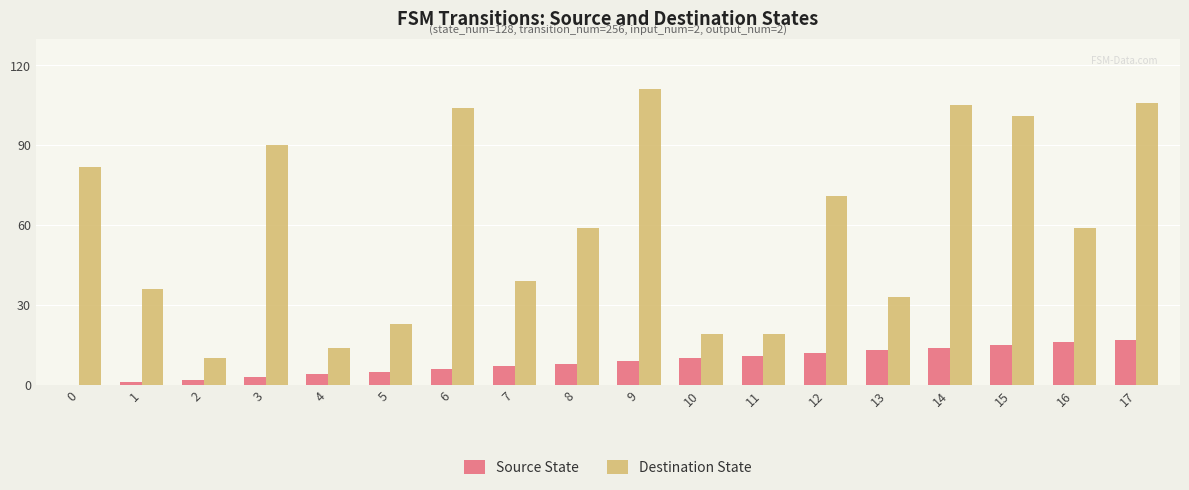

What is the sum of all Destination State values?

1081